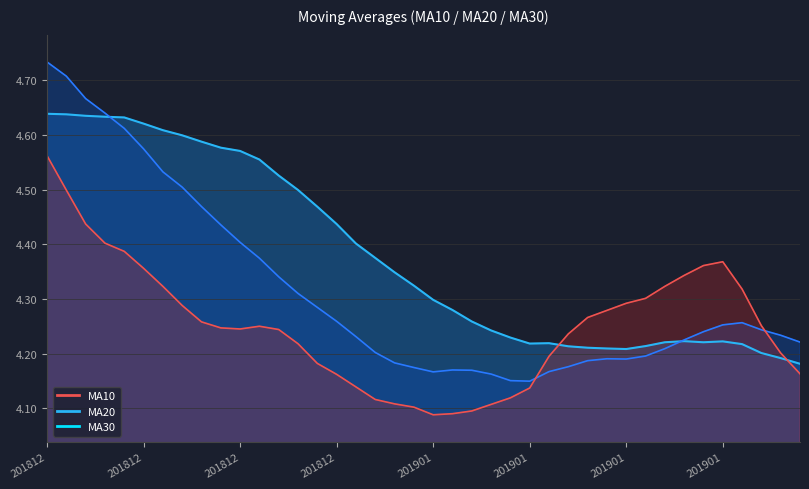

Does the chart have visible grid lines?

Yes